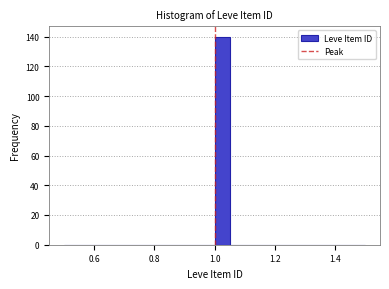

Around what value on the x-axis is the tallest bar? Give the approximate position of its centre, as read against the axis.

1.02